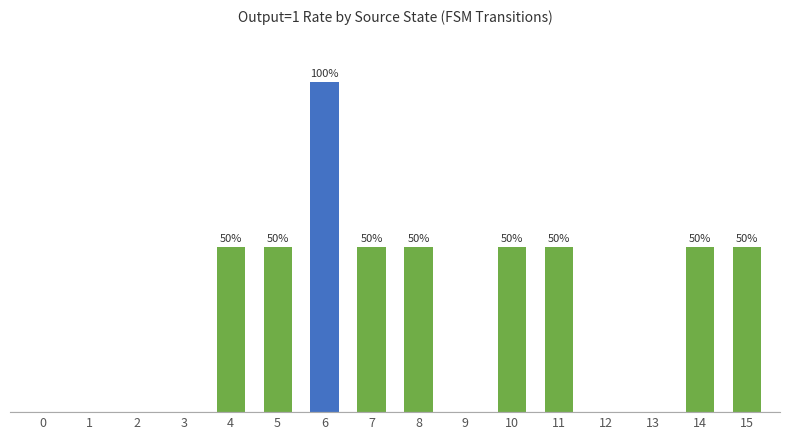

Rank the categories by value from highest to lowest.

6, 4, 5, 7, 8, 10, 11, 14, 15, 0, 1, 2, 3, 9, 12, 13